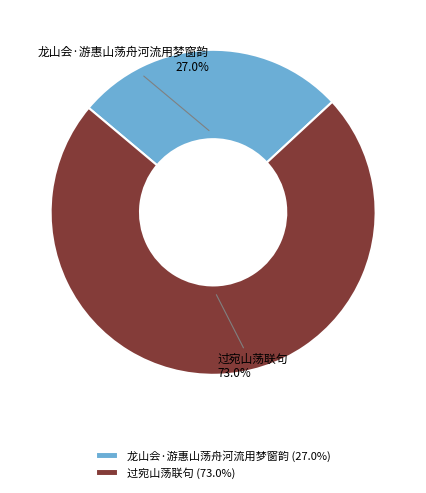

How many slices are in this pie chart?

2